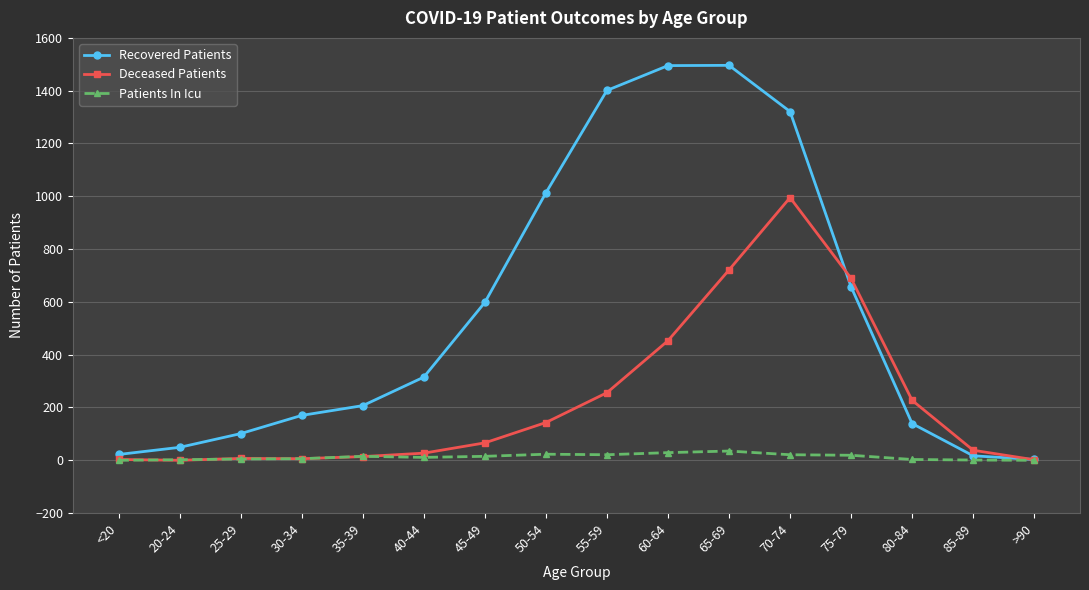

At which label does Deceased Patients reach its peak?

70-74